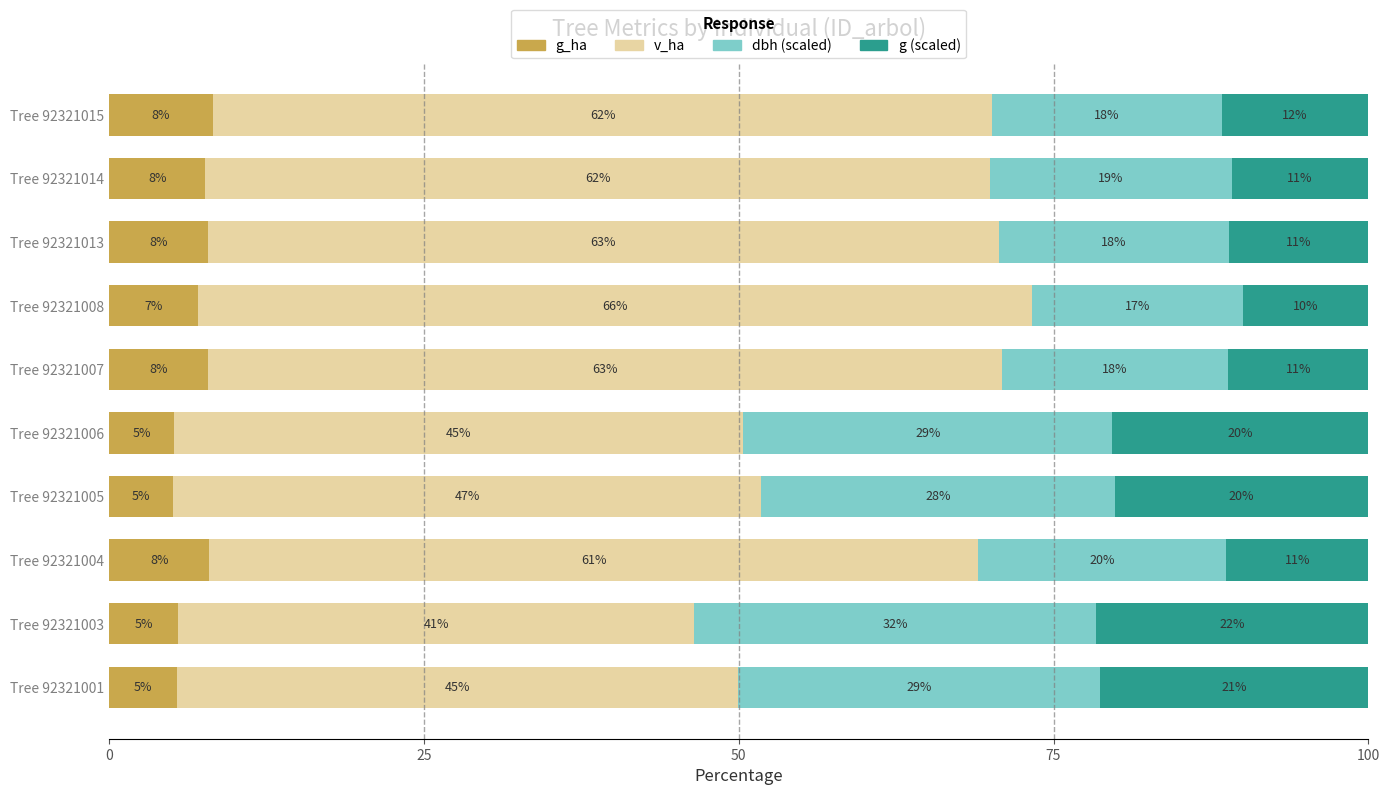

How many series are shown in this chart?

4